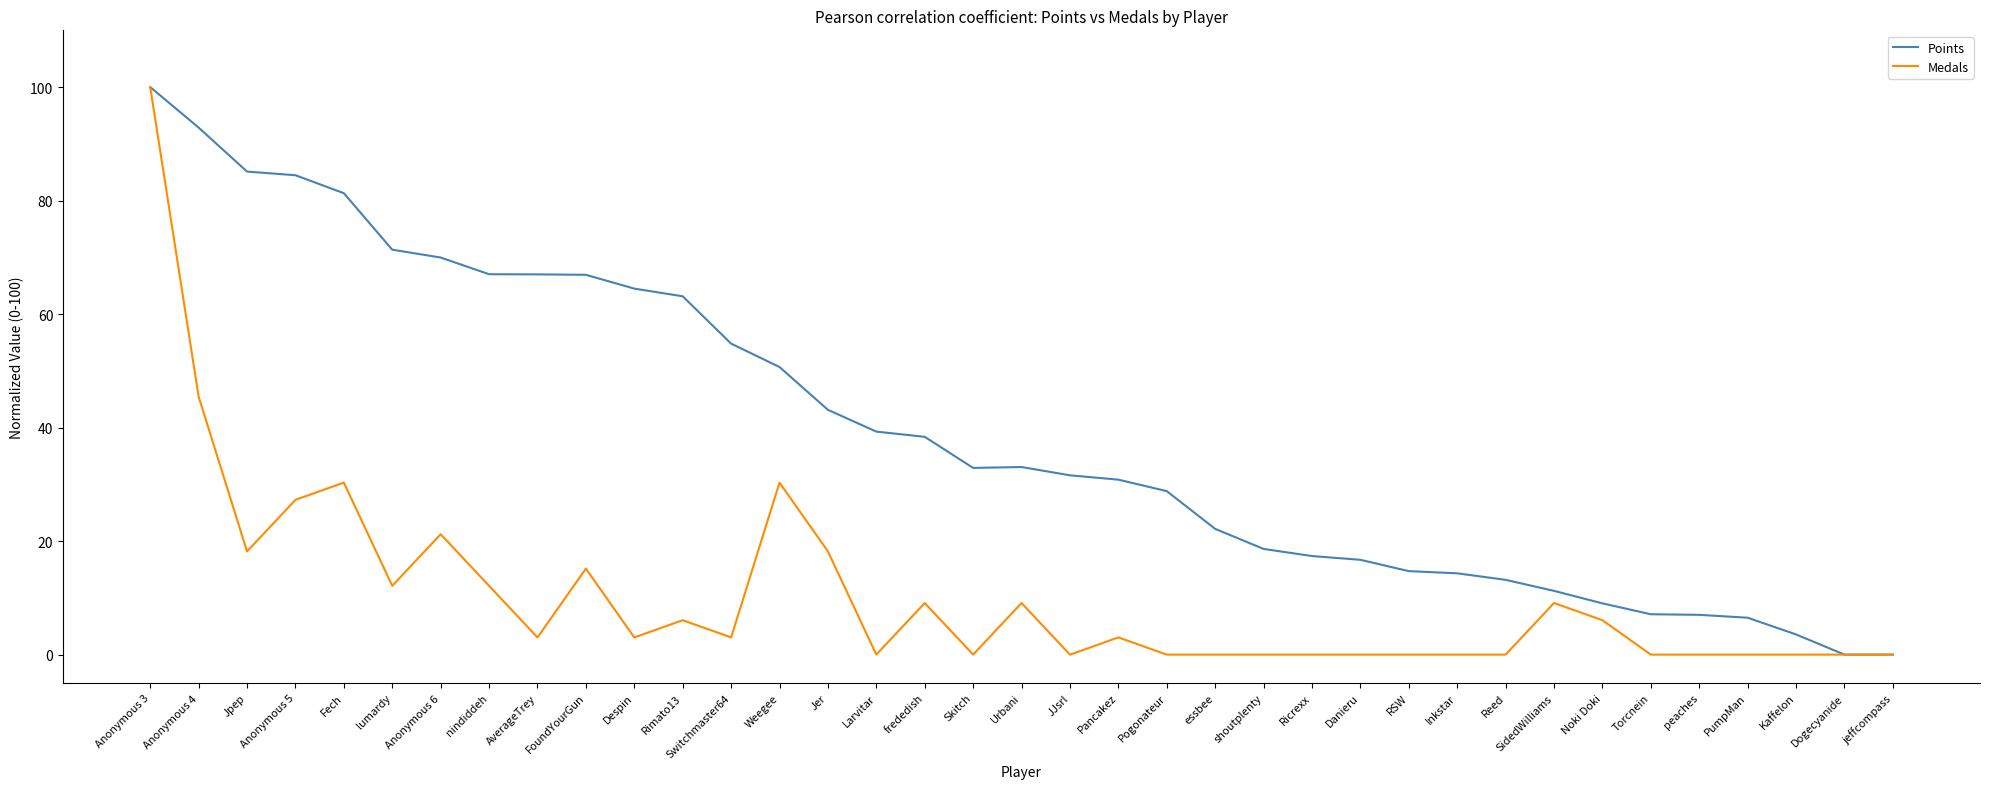

Rank the series at Anonymous 4 from lowest to highest value.

Medals, Points